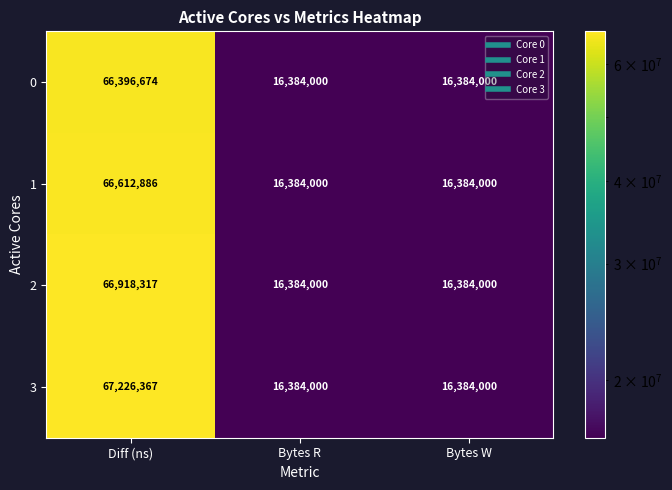

Which series has the widest spread of values?

3